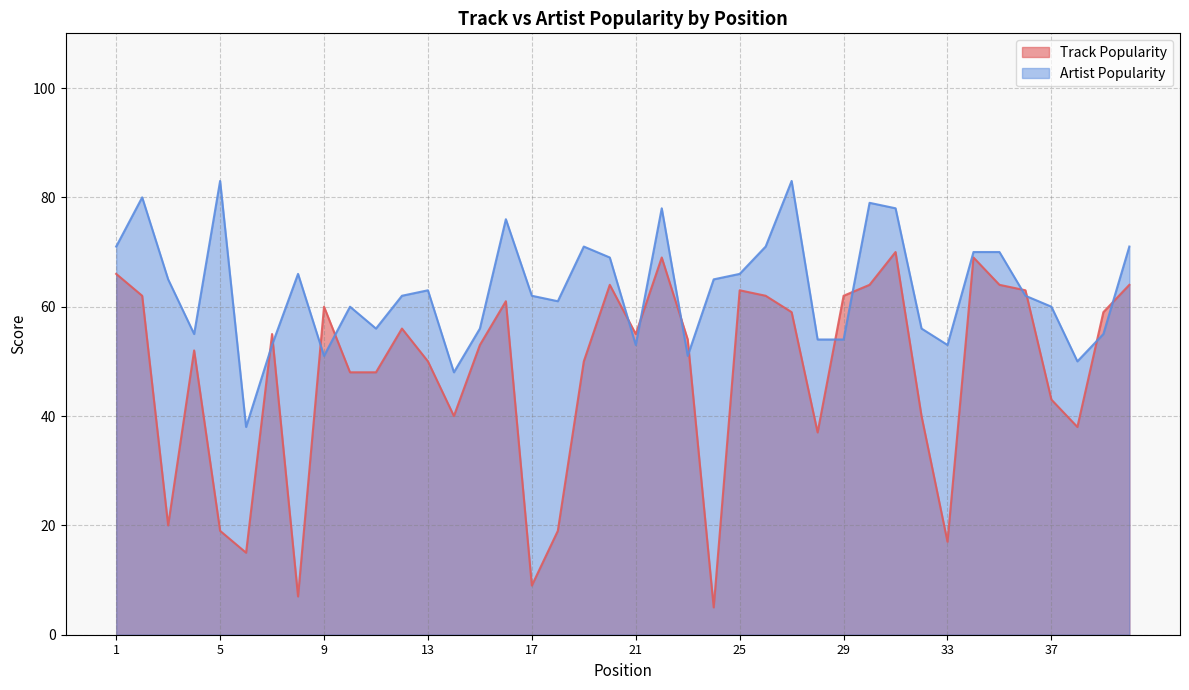

What is the average value of the Track Popularity series?

48